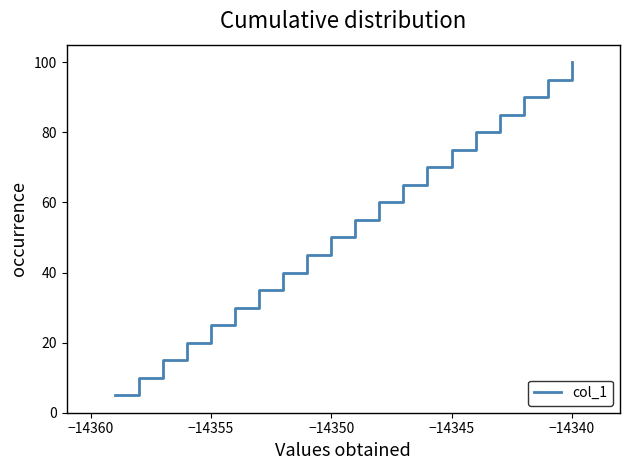

What is the difference between the maximum and minimum values?

95